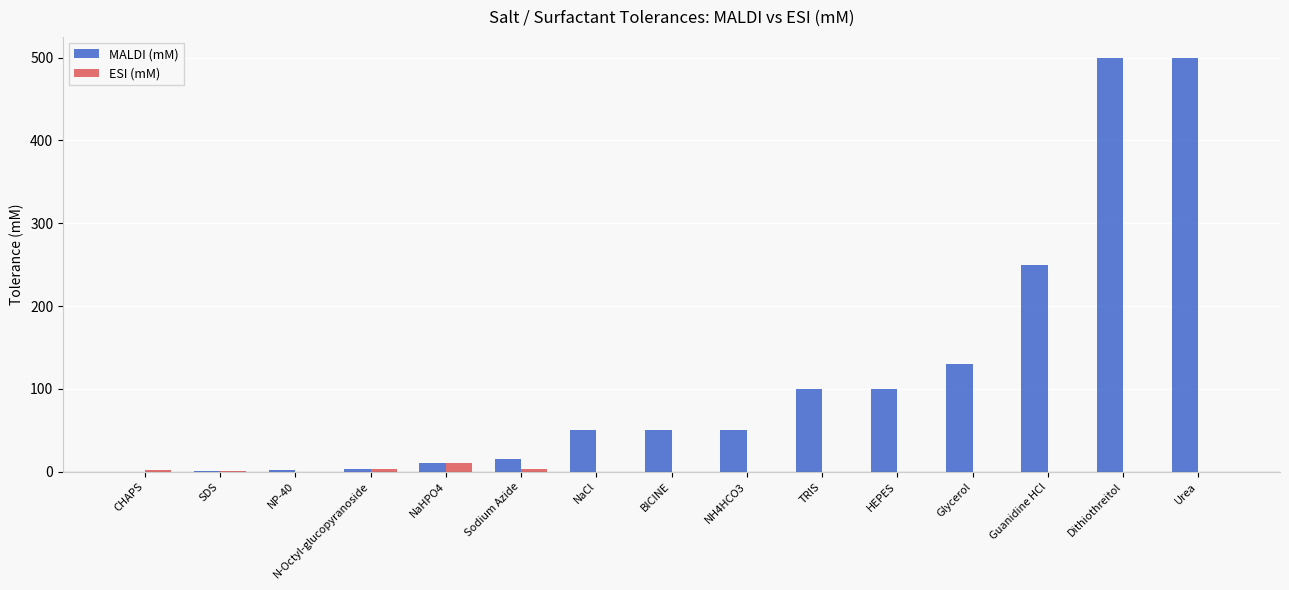

What is the highest value of the MALDI (mM) series?

500.0